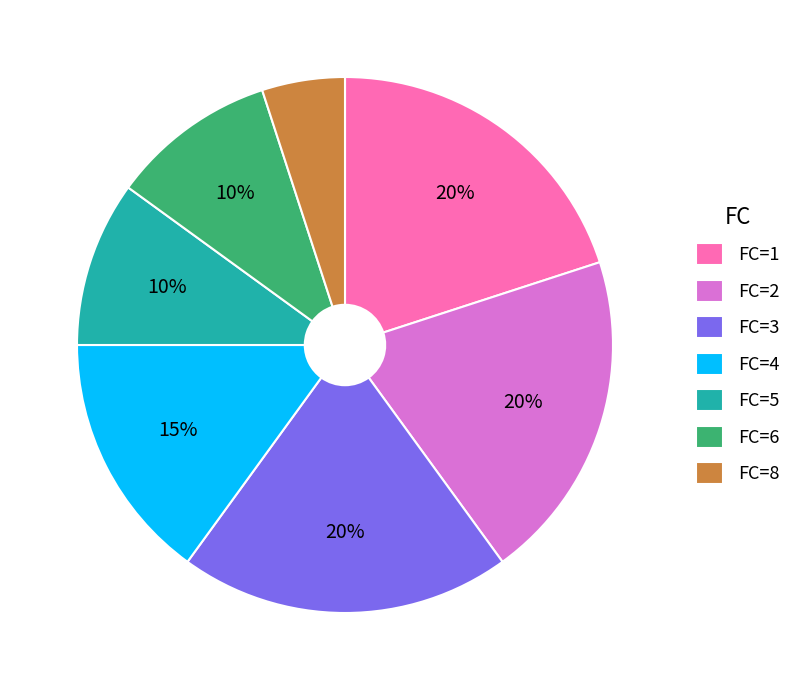

Is there any slice that represents more than half of the pie?

No